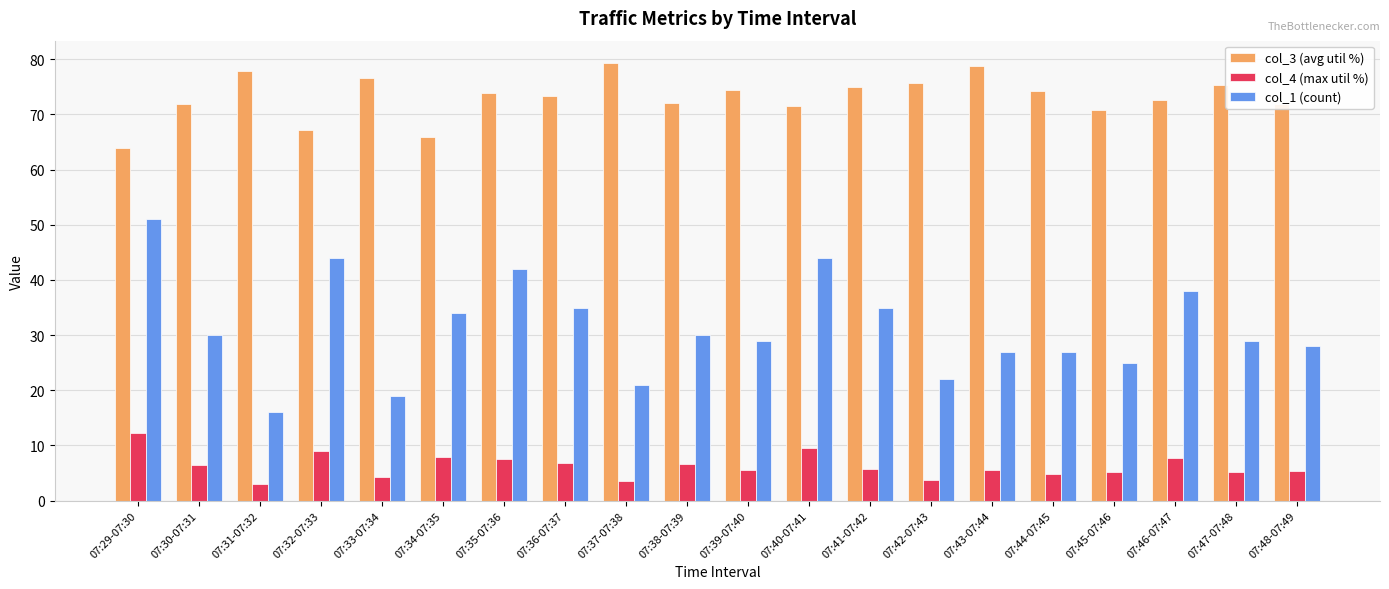

What is the label of the 20th bar from the left?

07:48-07:49